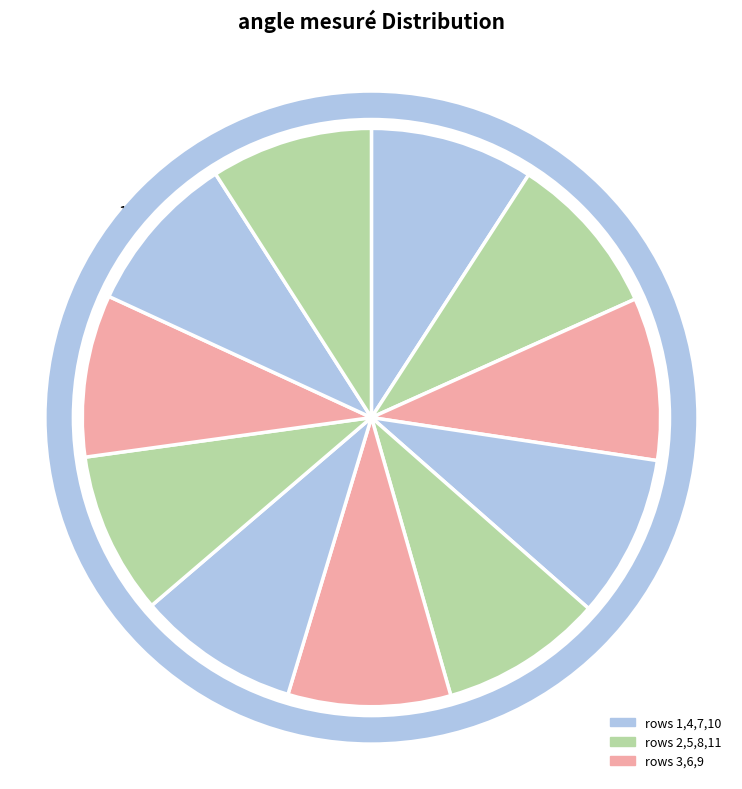

The 3 slice represents 1% of the pie. True or false?

False